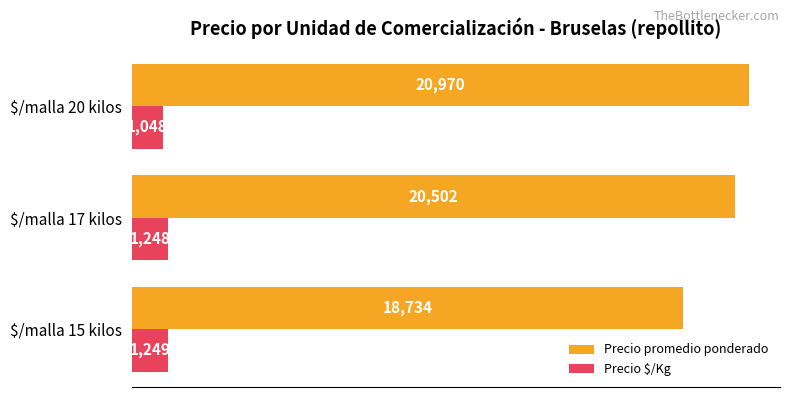

What is the lowest value of the Precio $/Kg series?

1048